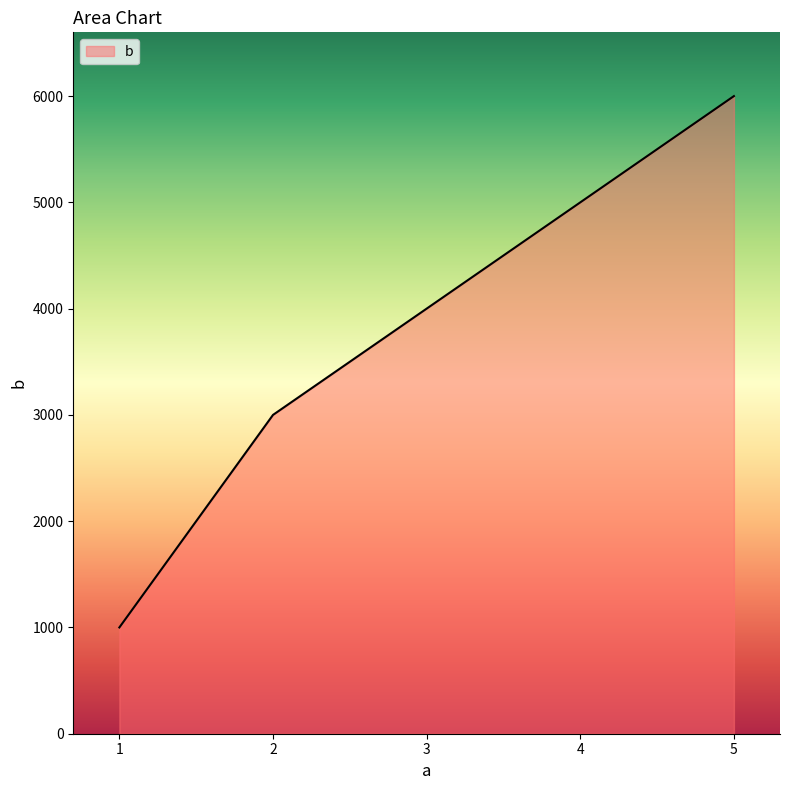

How many lines are shown in the chart?

1